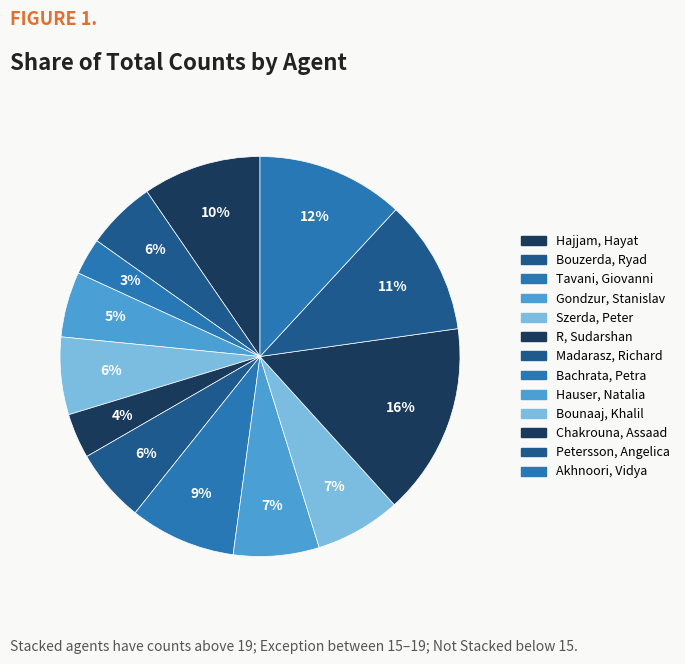

To the nearest percent, what portion does Madarasz, Richard represent?

6%